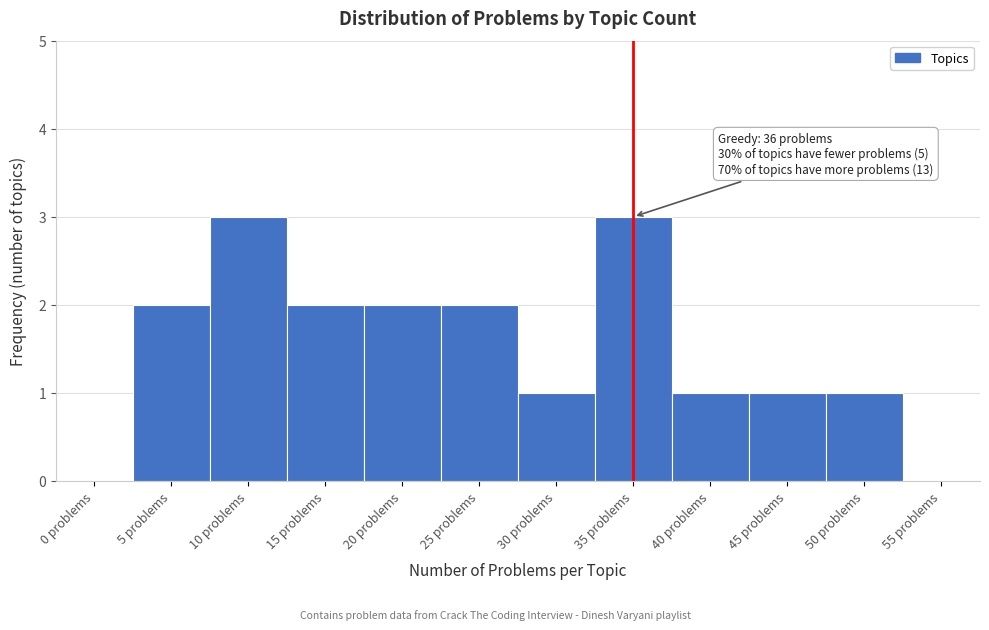

Reading left to right, transcribe all the data shown in this chart.

0 problems=0	5 problems=2	10 problems=3	15 problems=2	20 problems=2	25 problems=2	30 problems=1	35 problems=3	40 problems=1	45 problems=1	50 problems=1	55 problems=0